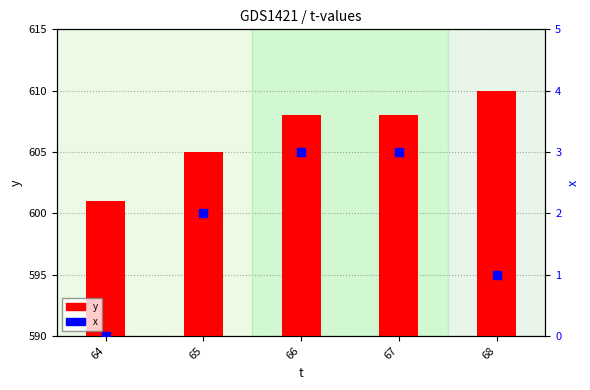

Which series has the largest Y range (max minus min)?

y